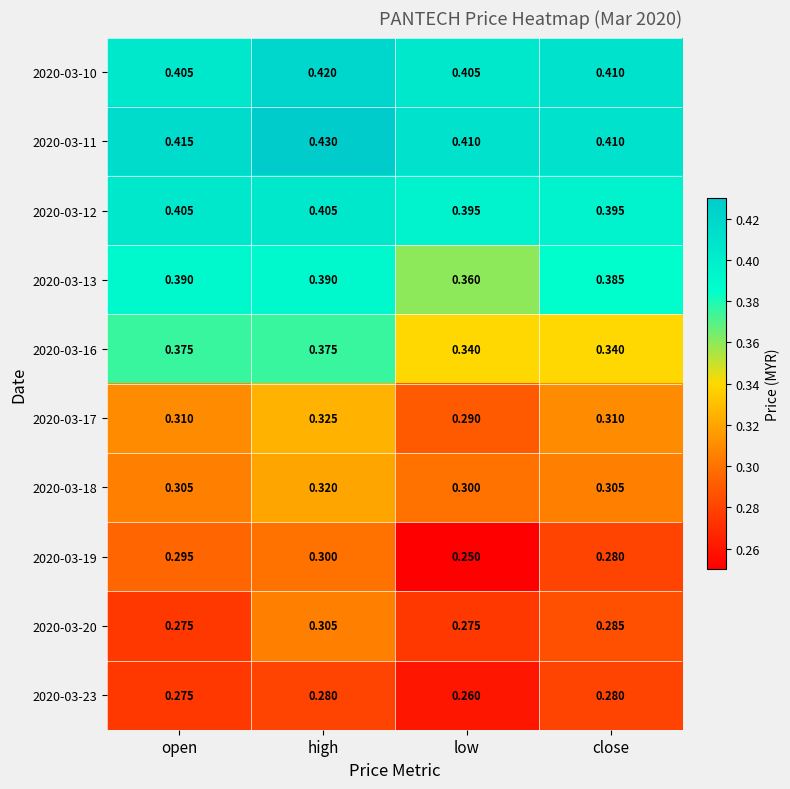

Is the value of 2020-03-13 at high greater than the value of 2020-03-23 at open?

Yes